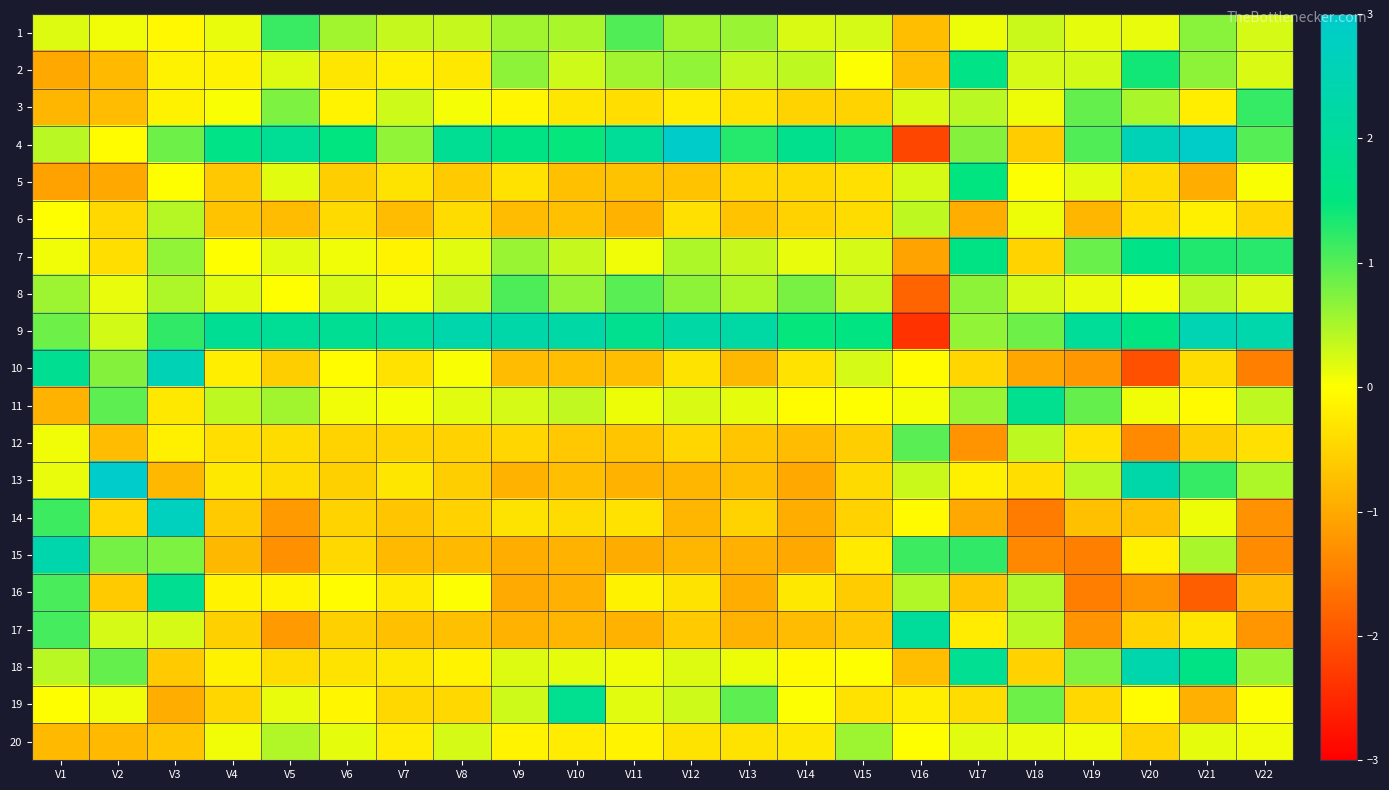

What is the spread (max minus min) of values at V20?

4.7